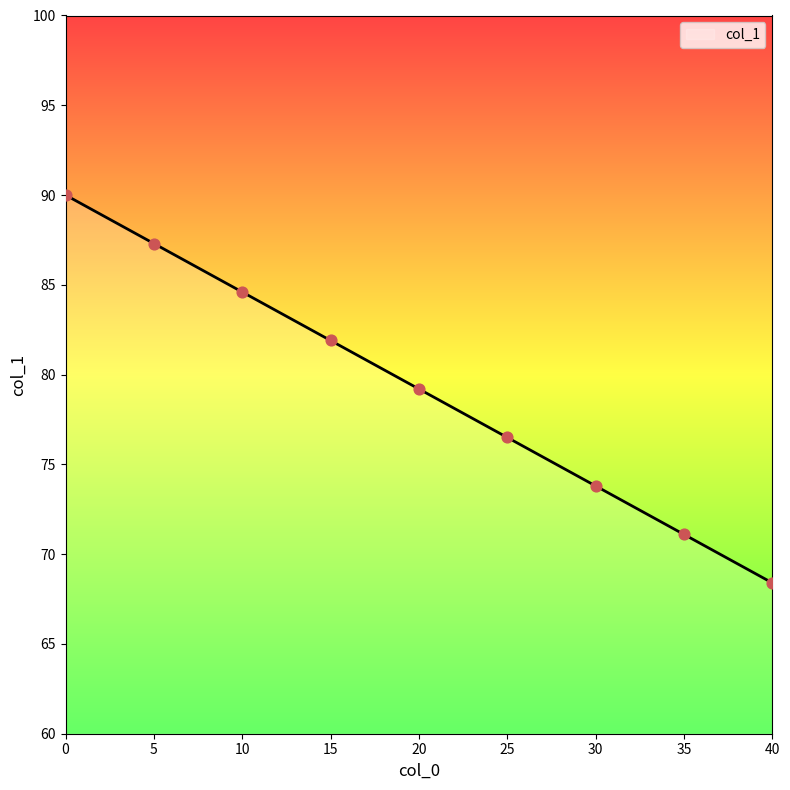

What is the change in value from 20 to 30?

-5.4